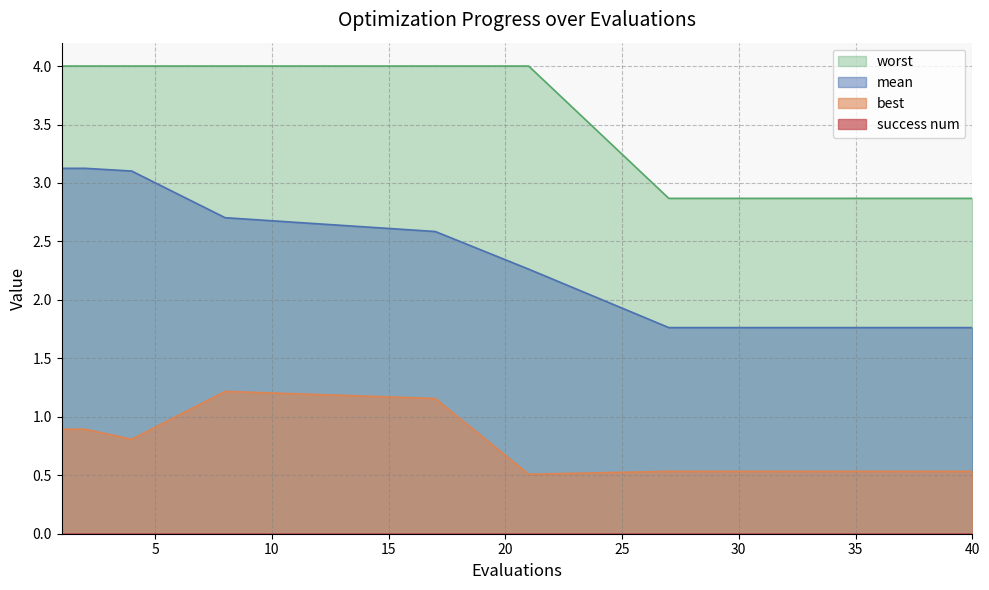

List the series in order of their overall mean, highest first.

worst, mean, best